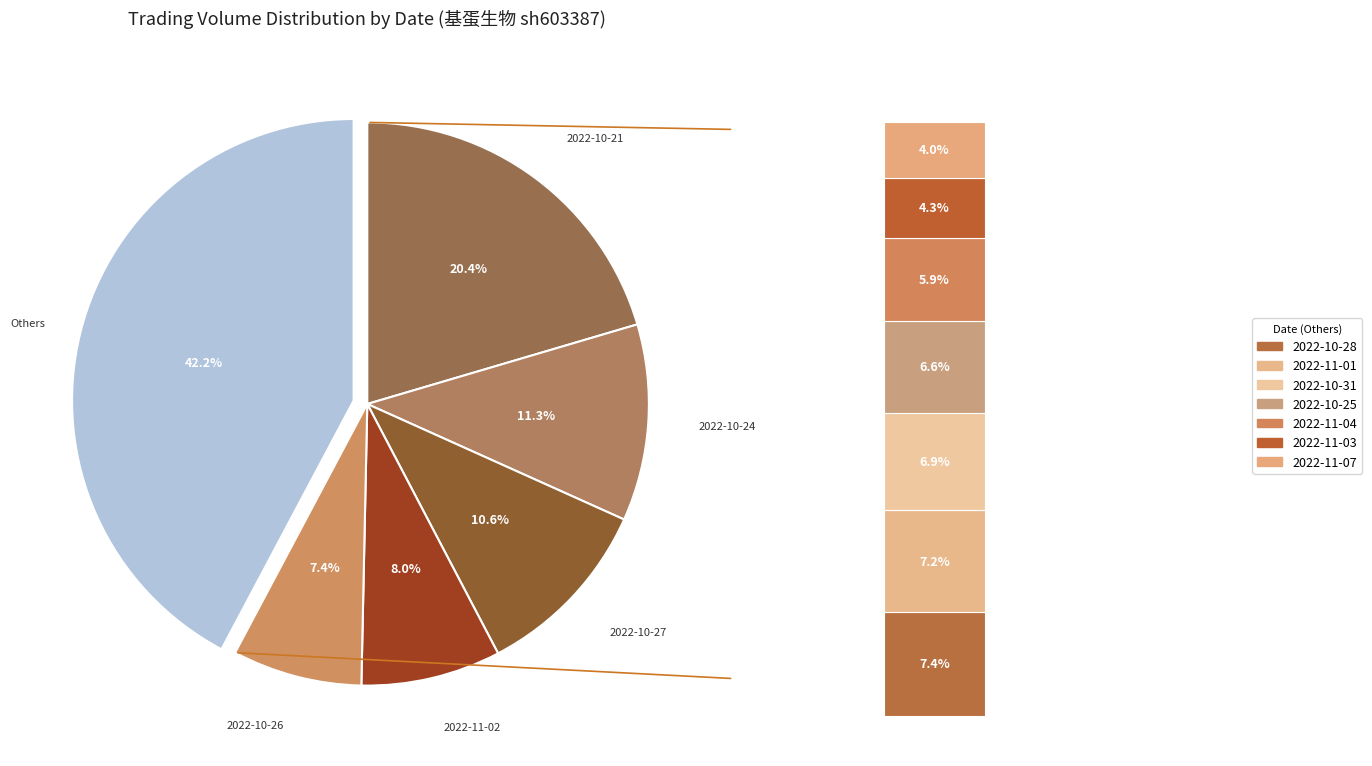

True or false: 2022-10-26 accounts for 7% of the total.

True